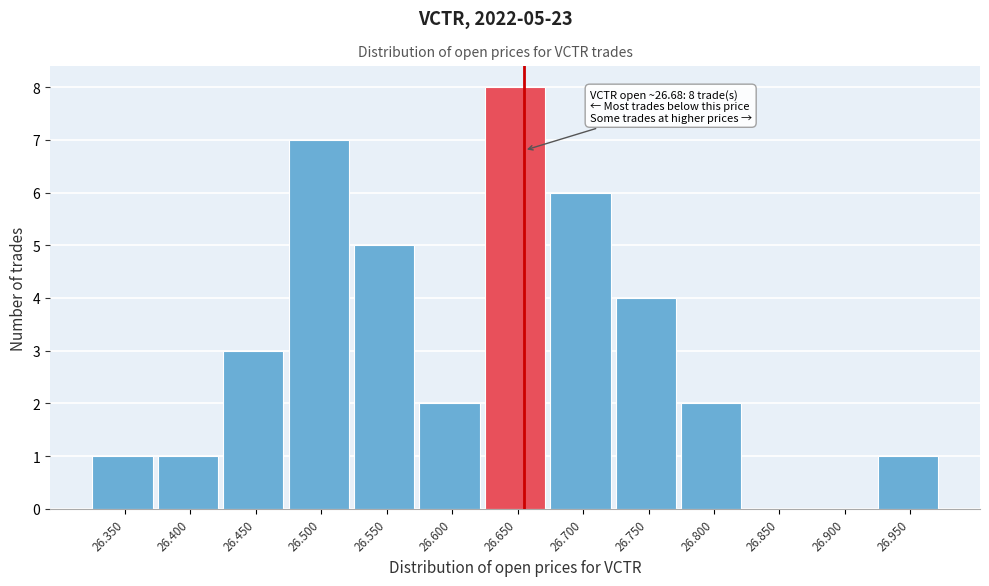

Reading left to right, list all the values displayed in this chart.

26.350=1	26.400=1	26.450=3	26.500=7	26.550=5	26.600=2	26.650=8	26.700=6	26.750=4	26.800=2	26.850=0	26.900=0	26.950=1